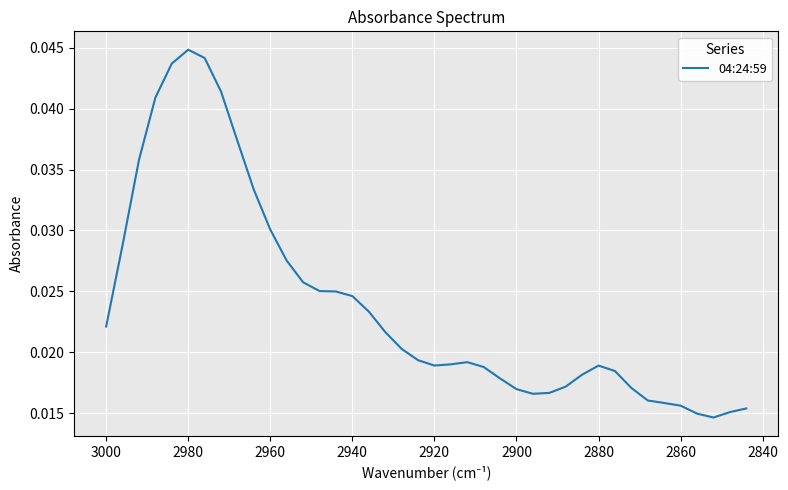

How many points are higher than both their immediate neighbors (excluding endpoints)?

3